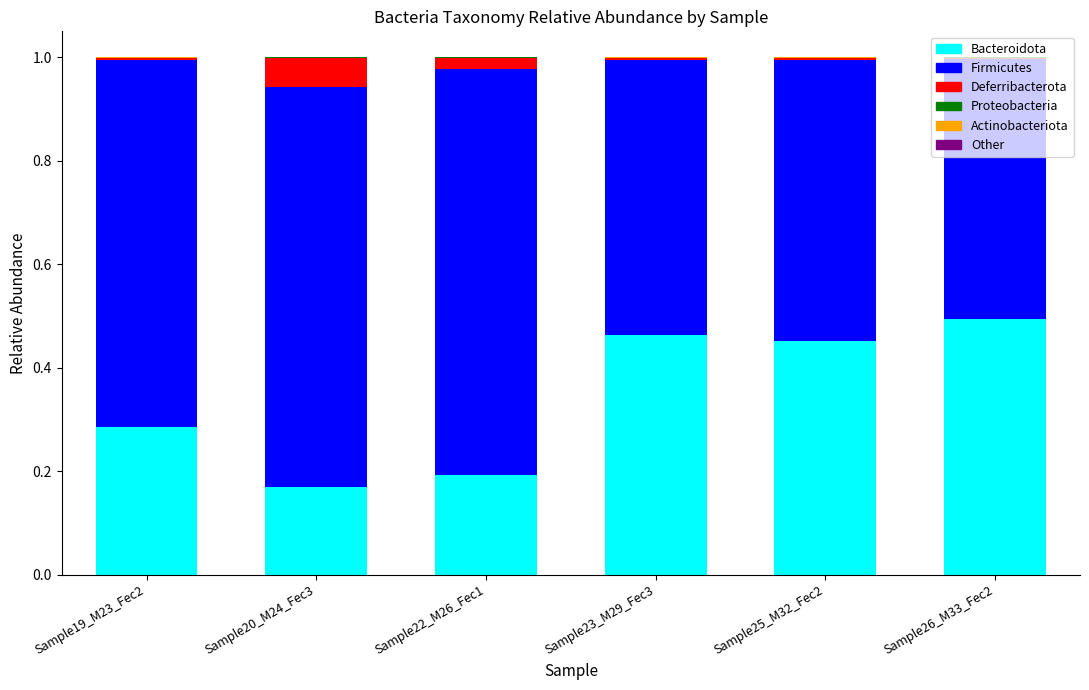

The Bacteroidota series shows 0.2 at Sample23_M29_Fec3. True or false?

False